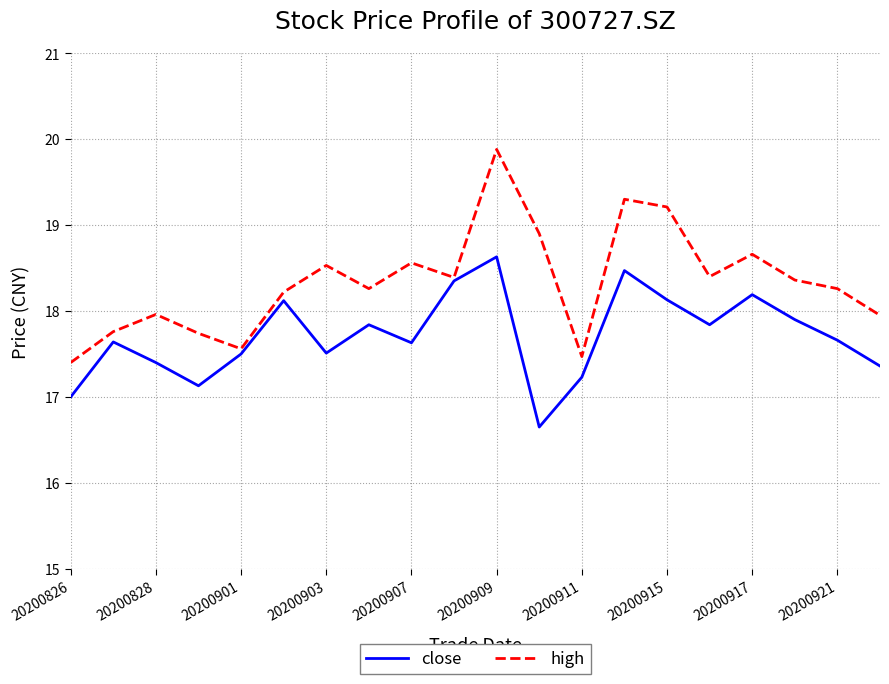

What are all the series names shown in the legend?

close, high